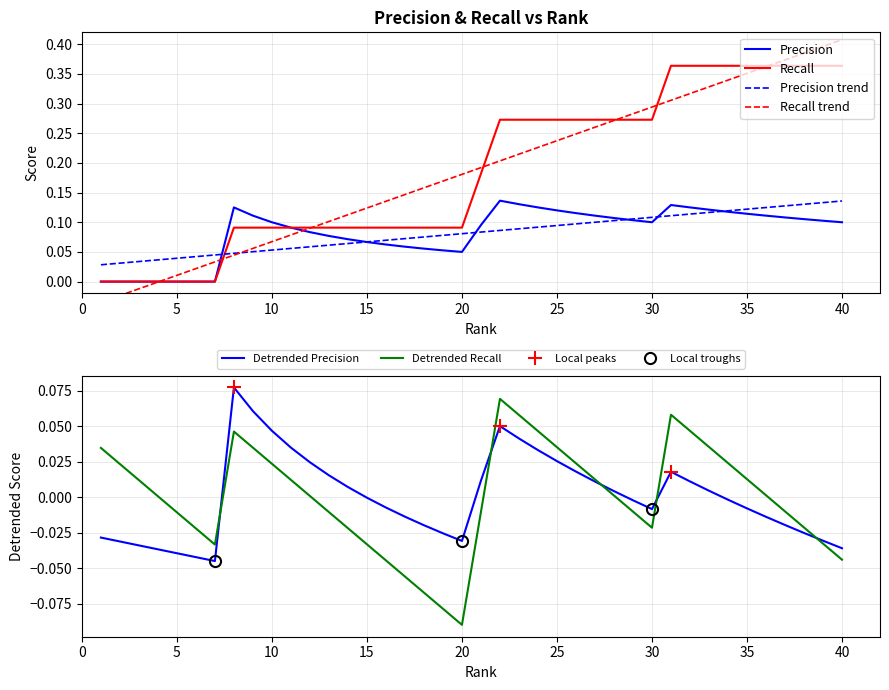

How many Recall values are between 0 and 1?

40